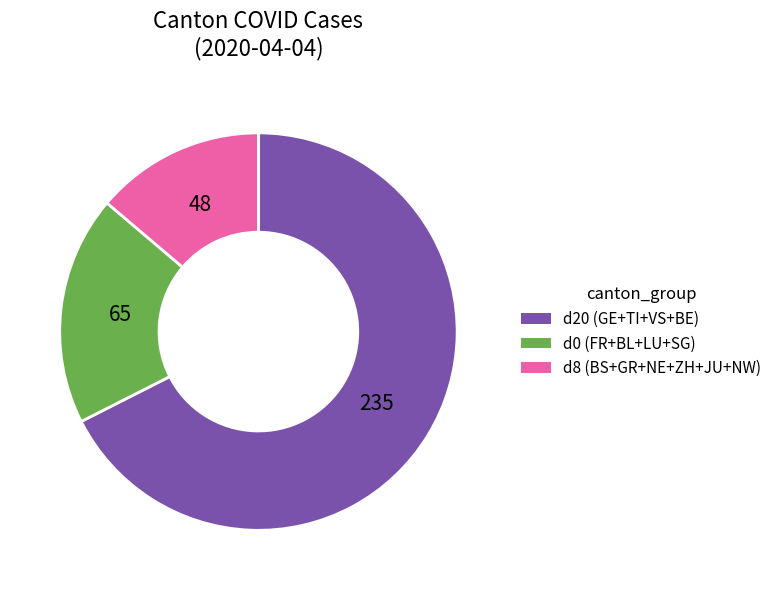

Is there a majority slice in this chart?

Yes